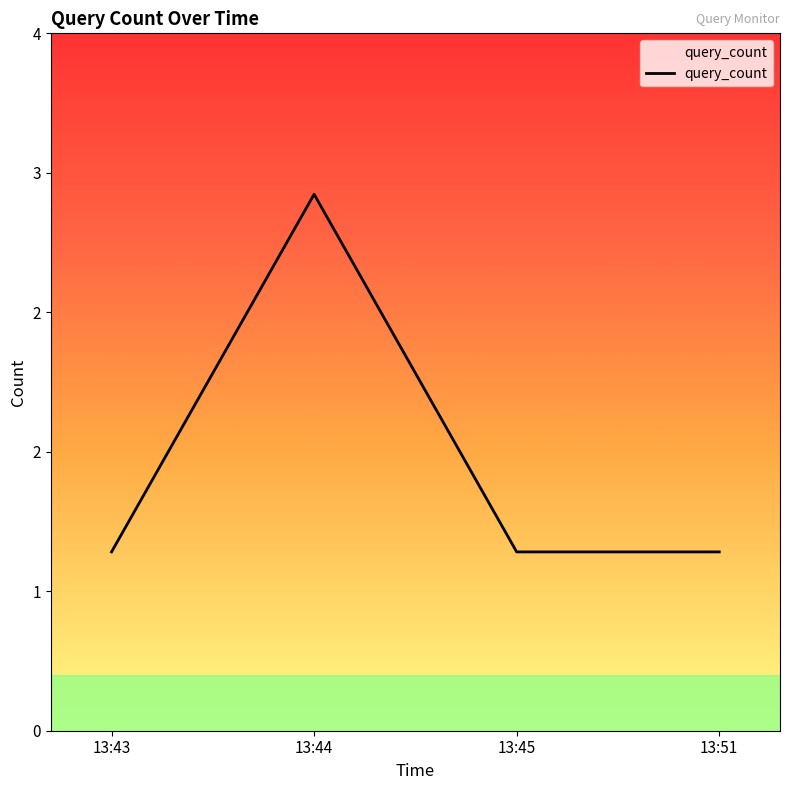

Which category has the lowest value across all series?

13:43